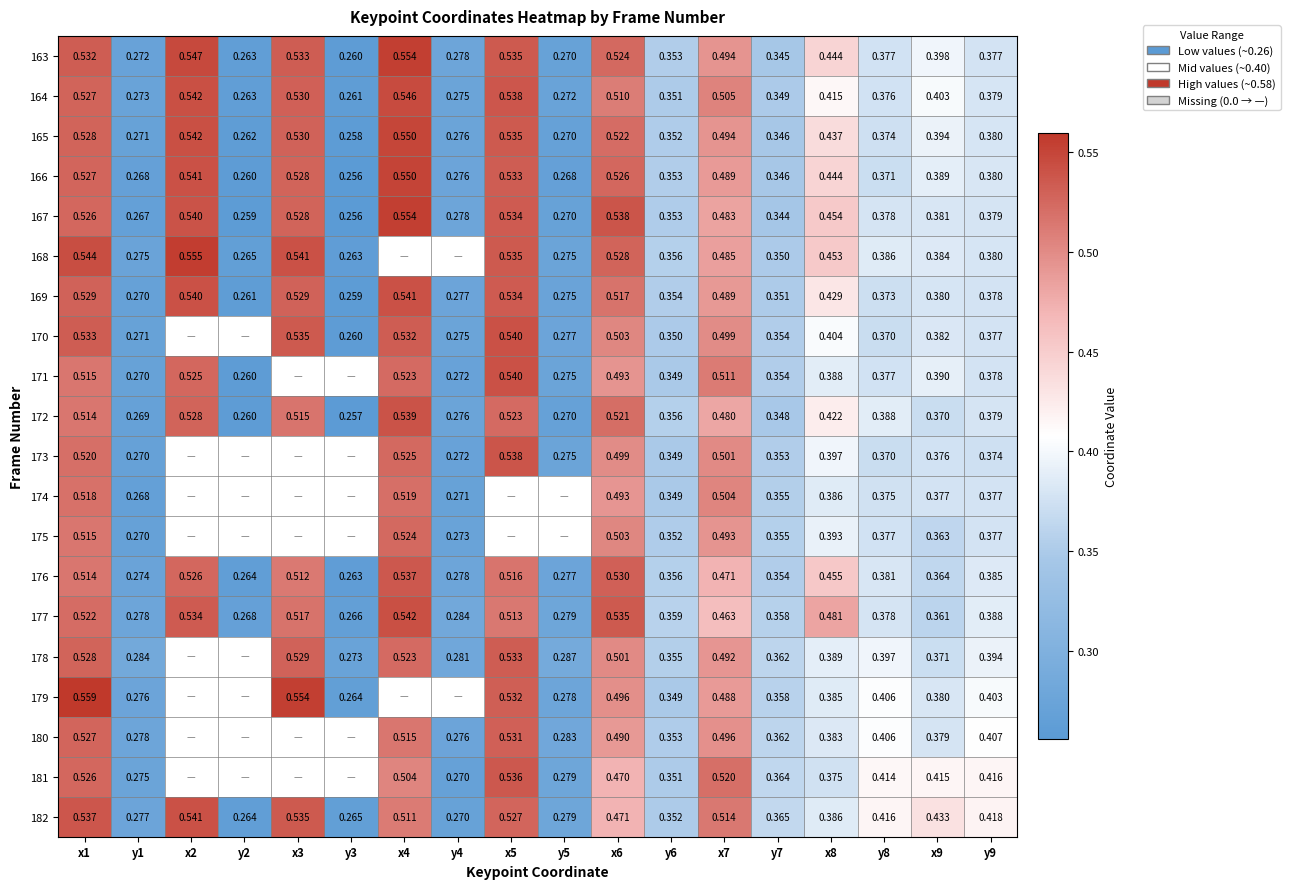

Is the value of 172 at x7 greater than the value of 164 at y5?

Yes